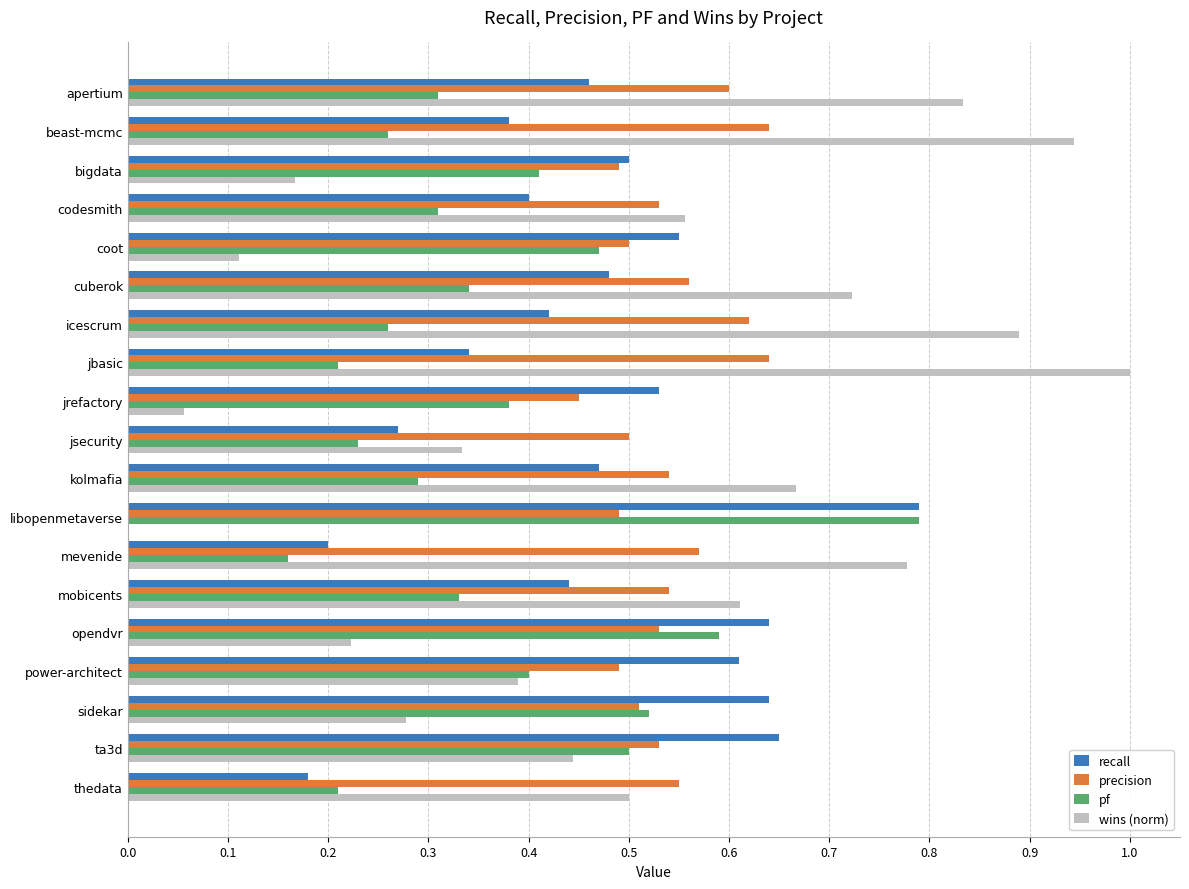

What is the sum of all wins (norm) values?

9.5